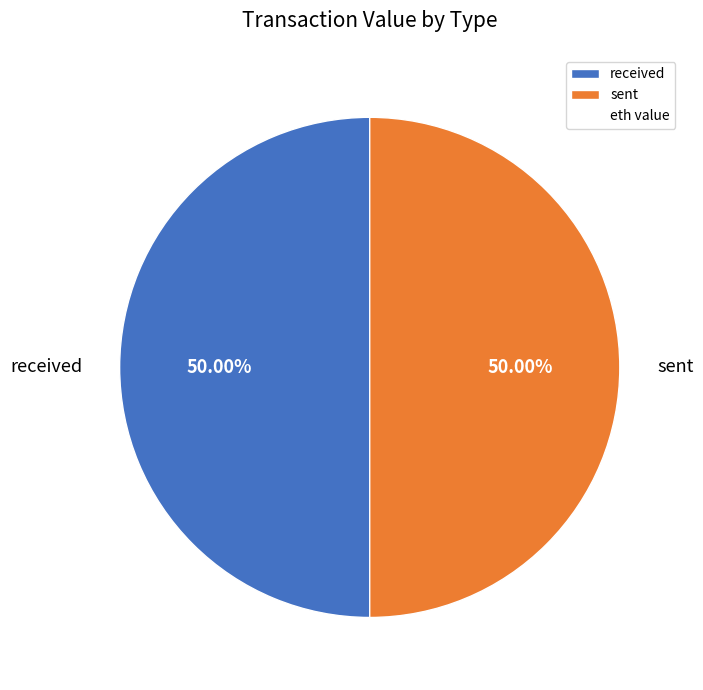

Approximately how many times larger is the value at received compared to sent?

1.0